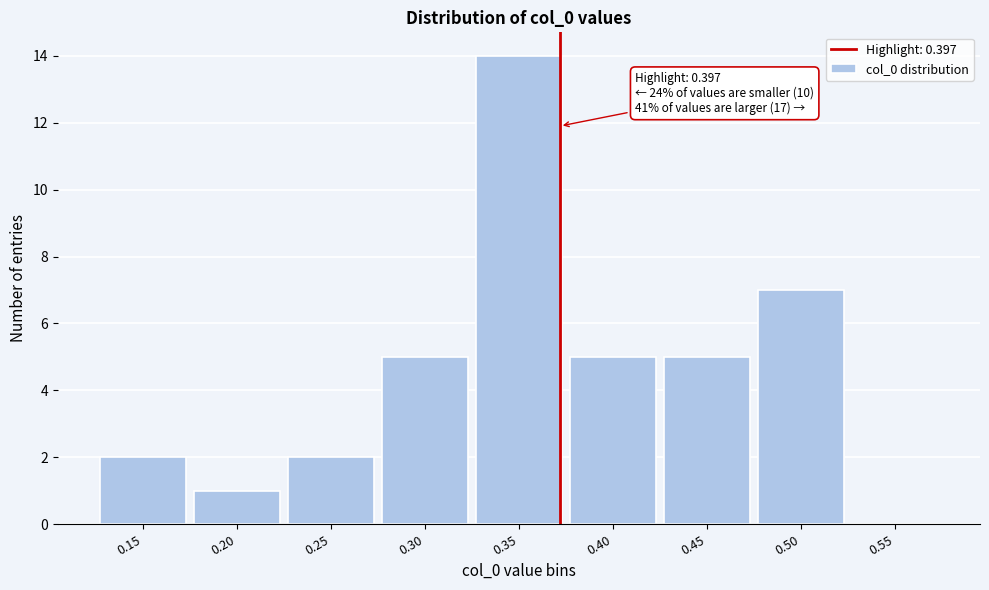

Reading left to right, extract all data points from this chart.

0.15=2	0.20=1	0.25=2	0.30=5	0.35=14	0.40=5	0.45=5	0.50=7	0.55=0